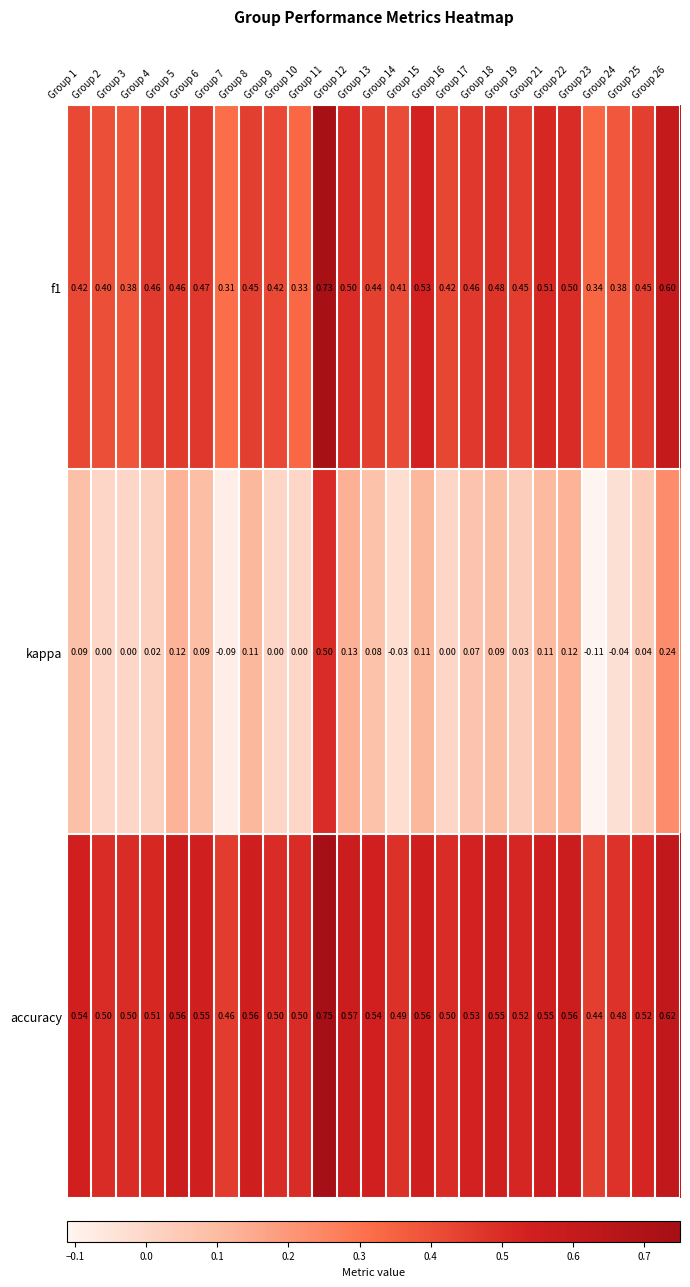

Between Group 11 and Group 25, which series saw the biggest shift?

kappa